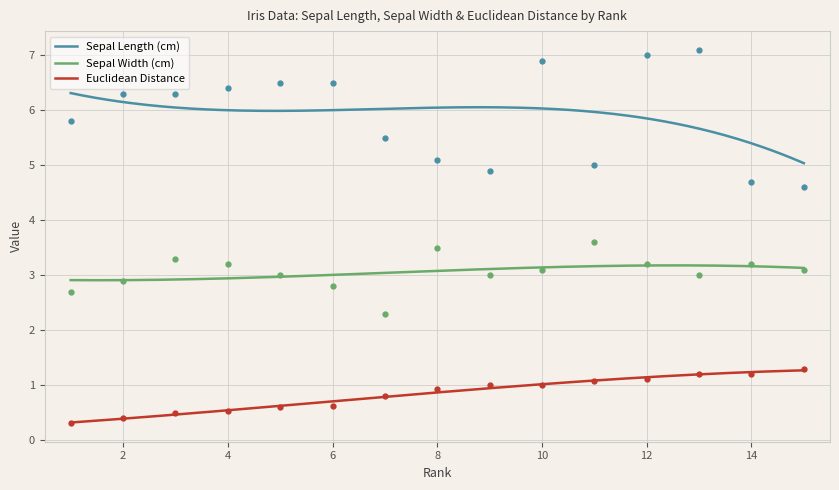

At how many categories does at least one series exceed 3?

15